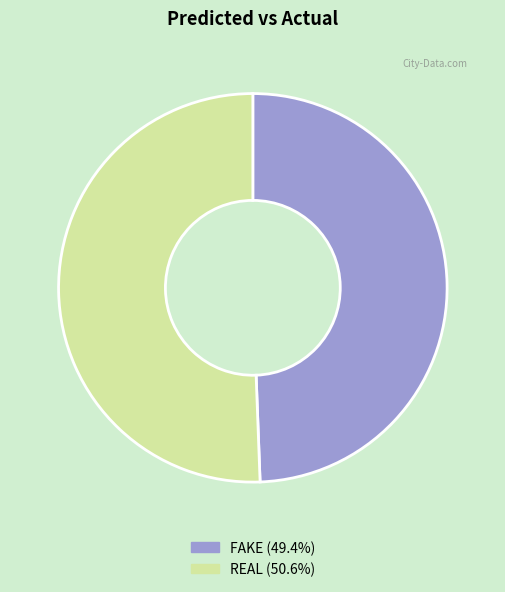

Which has a higher value, REAL or FAKE?

REAL